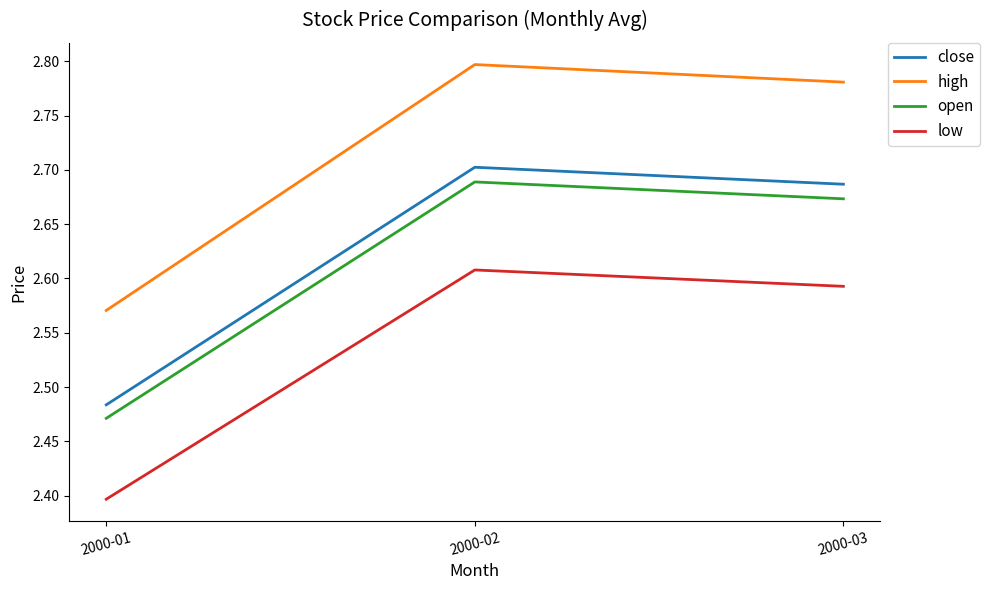

Is the value of open at 2000-03 greater than the value of low at 2000-01?

Yes